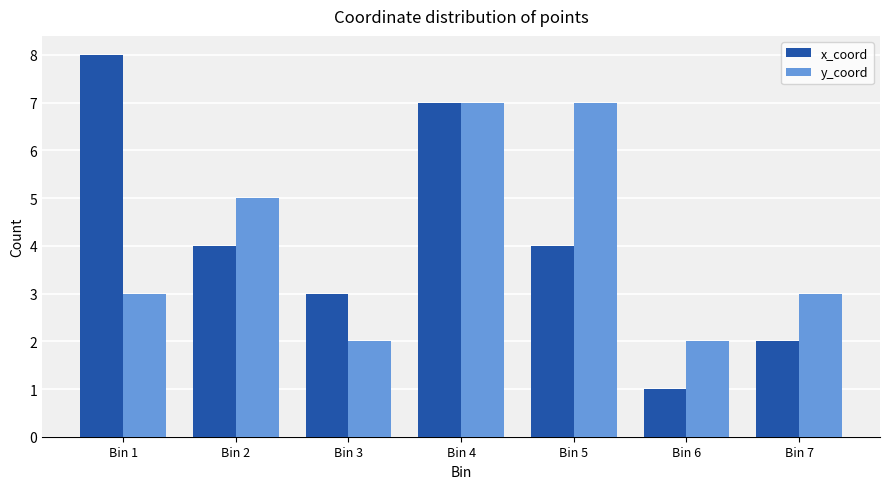

Is the value of y_coord at Bin 6 greater than the value of x_coord at Bin 6?

Yes